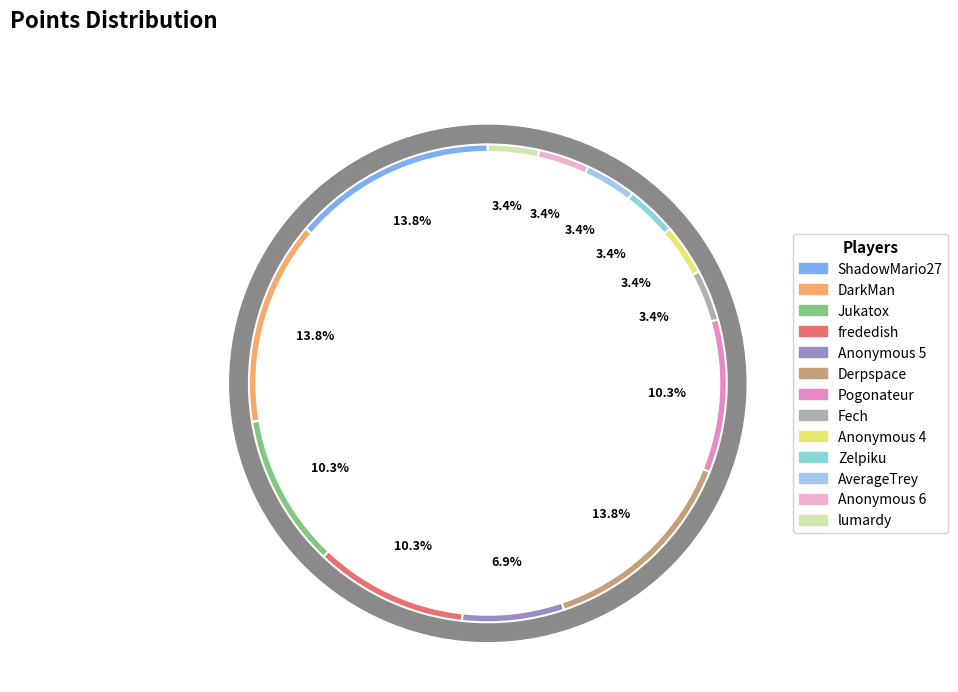

What percentage is the Anonymous 5 slice, to the nearest percent?

7%